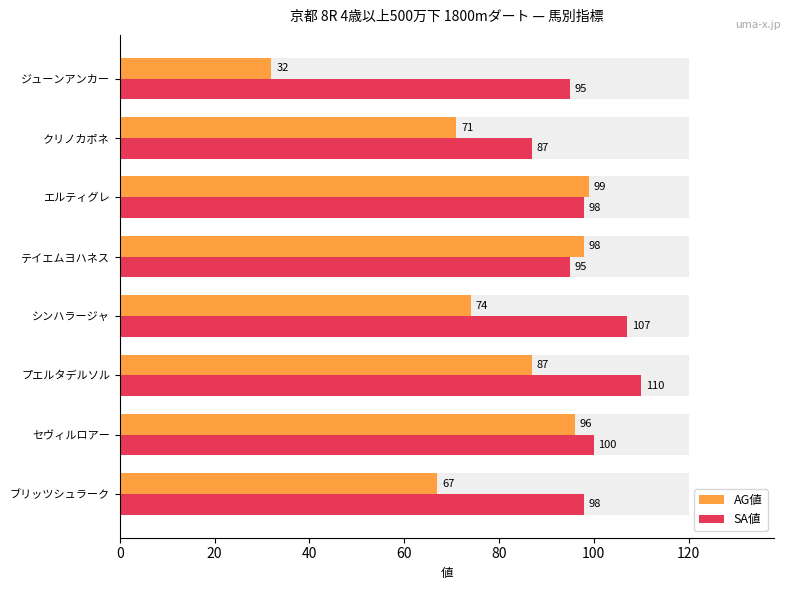

At how many categories does at least one series exceed 51?

8